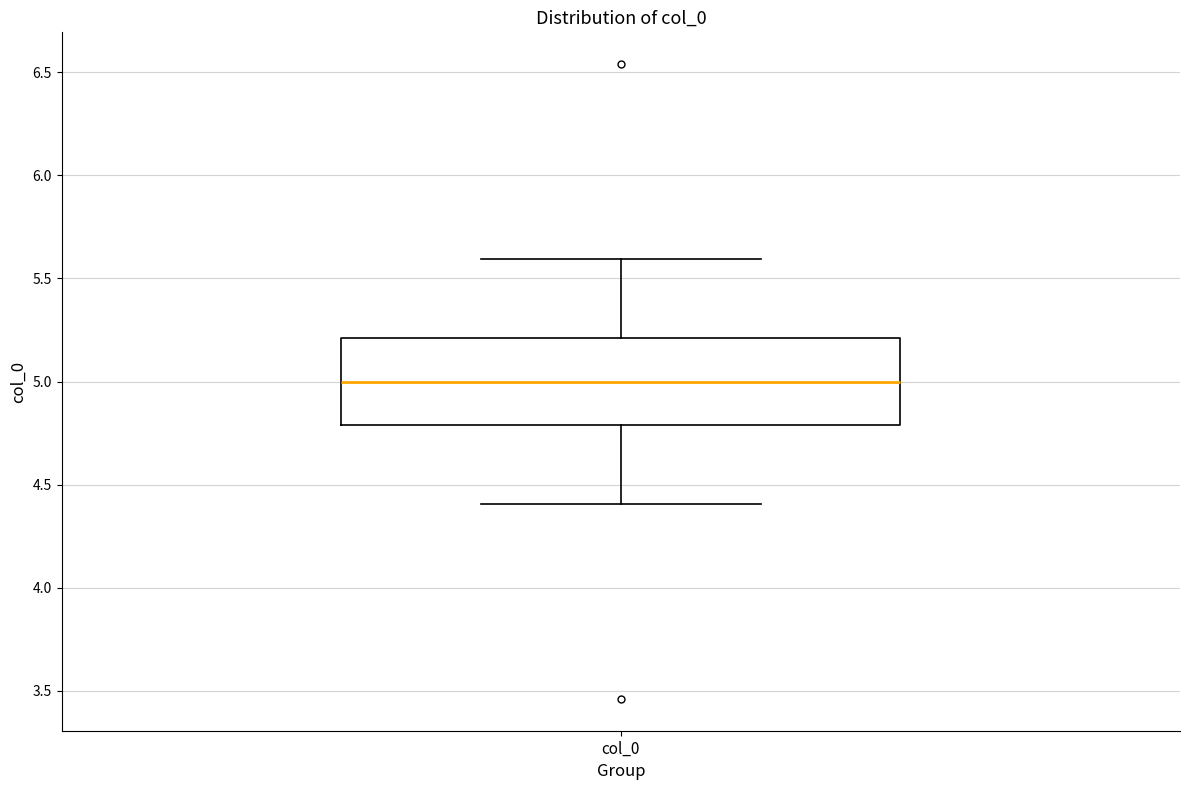

Where is the upper edge of the box for col_0 on the y-axis? The values are not printed on the chart, so give them approximately, as read against the axis.

5.2